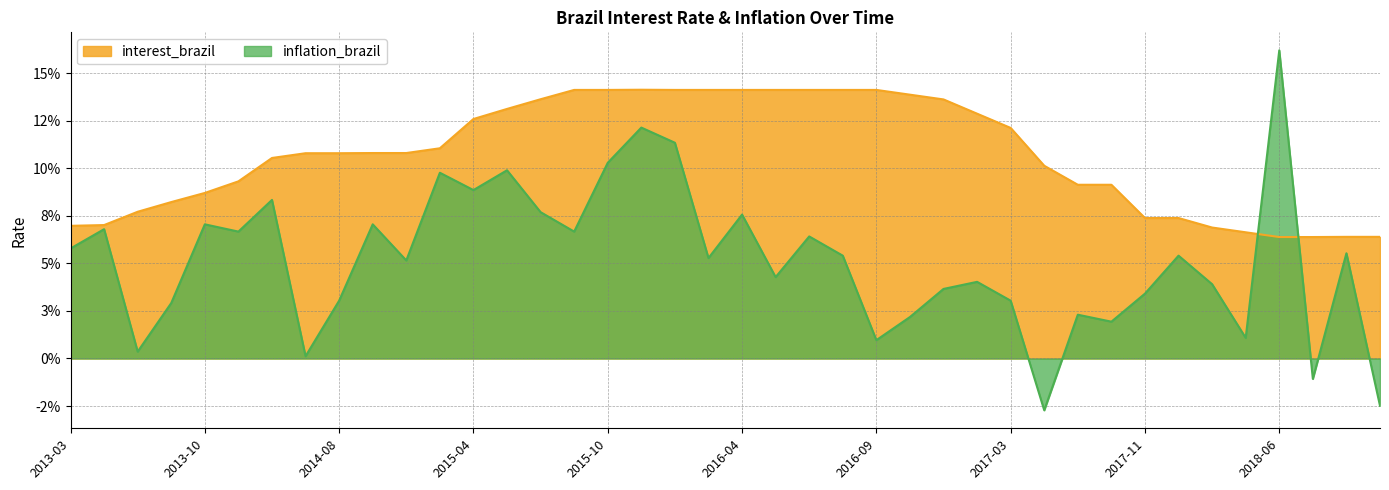

What is the value of the interest_brazil point at the 37th from the left?

0.1